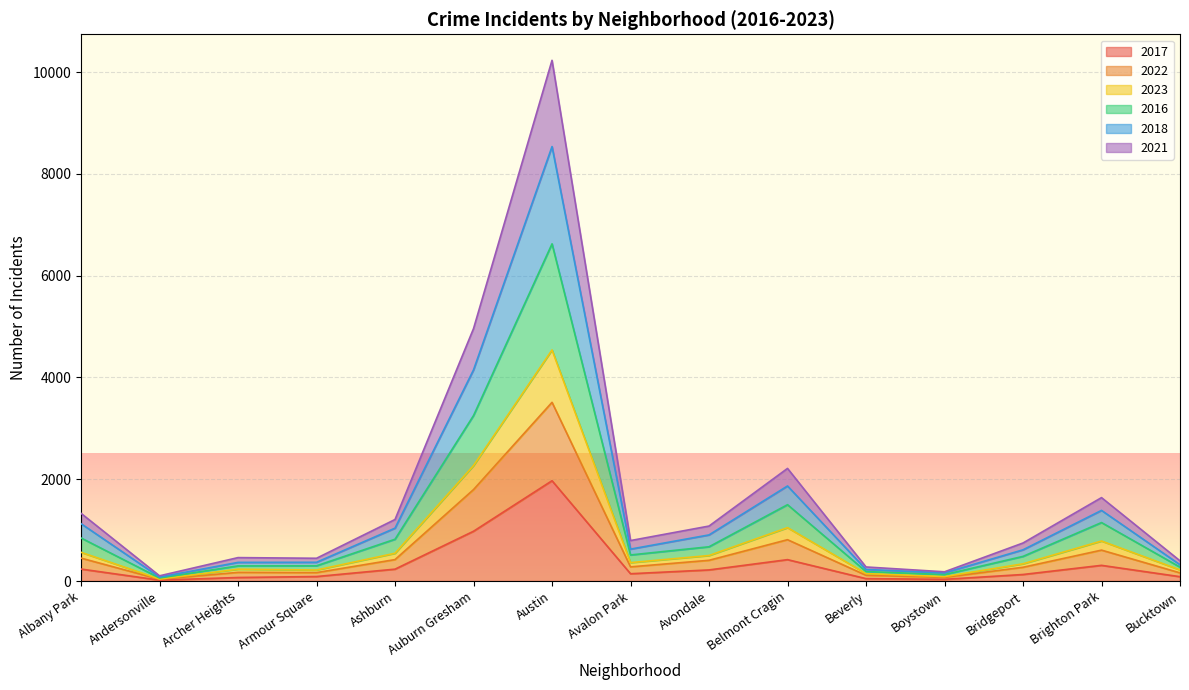

Which category has the highest value in the 2017 series?

Austin